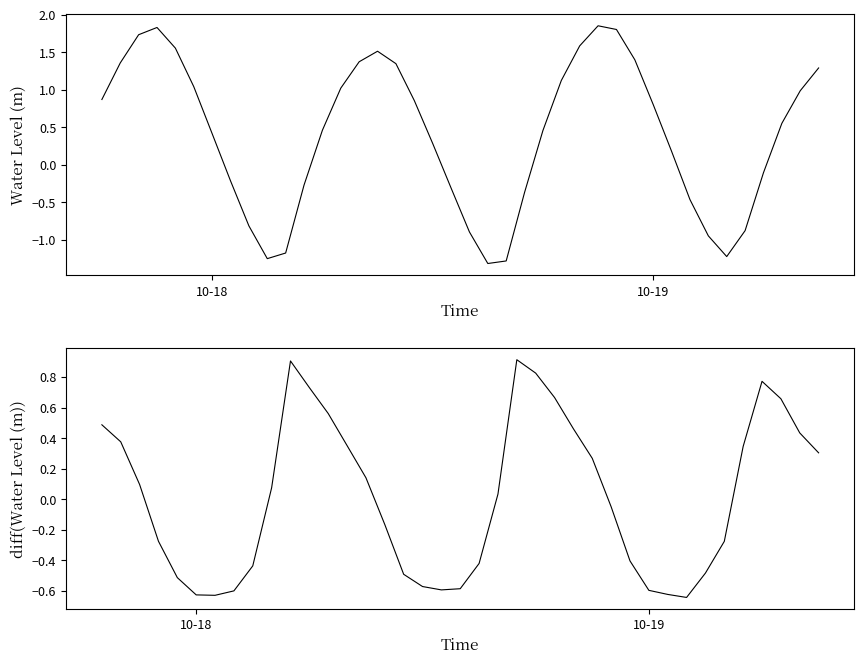

How many values exceed 0?

25